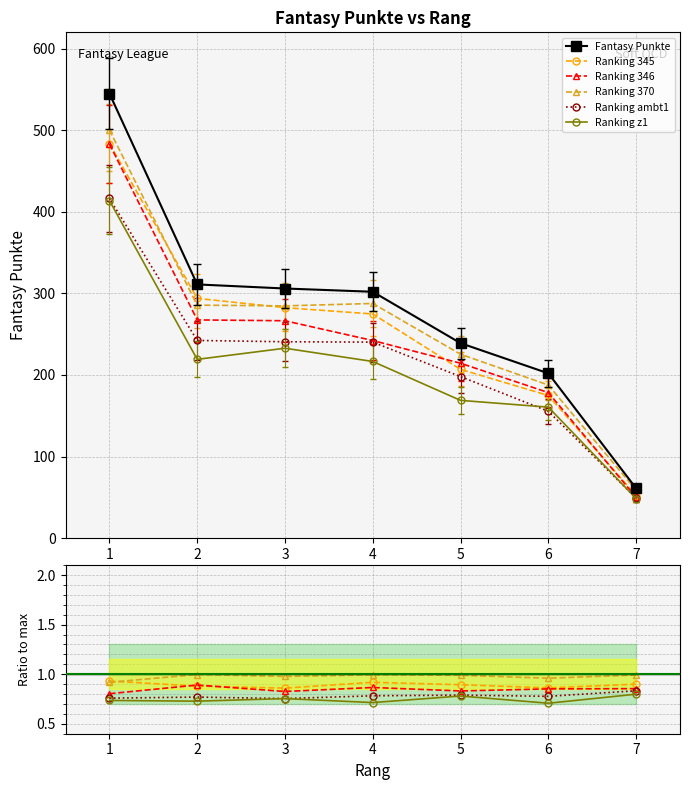

What is the value of the 4th point from the left?

302